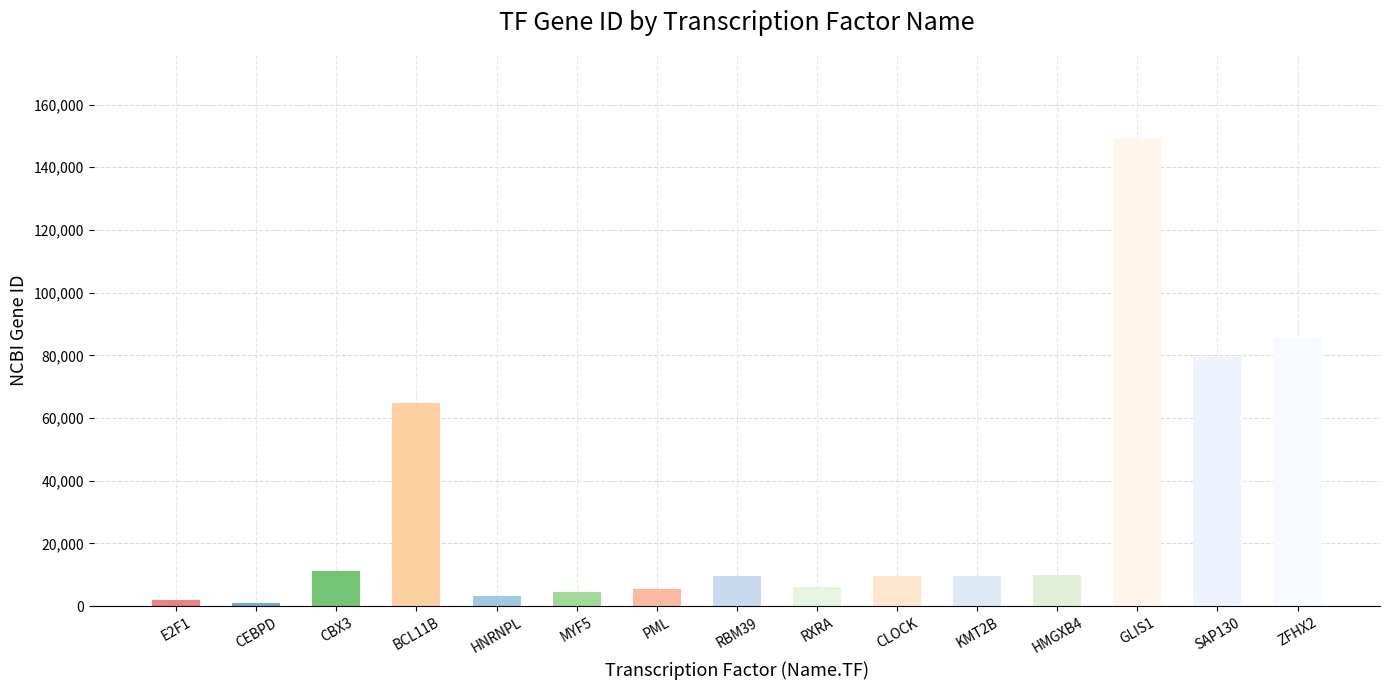

Which has a higher value, RXRA or SAP130?

SAP130